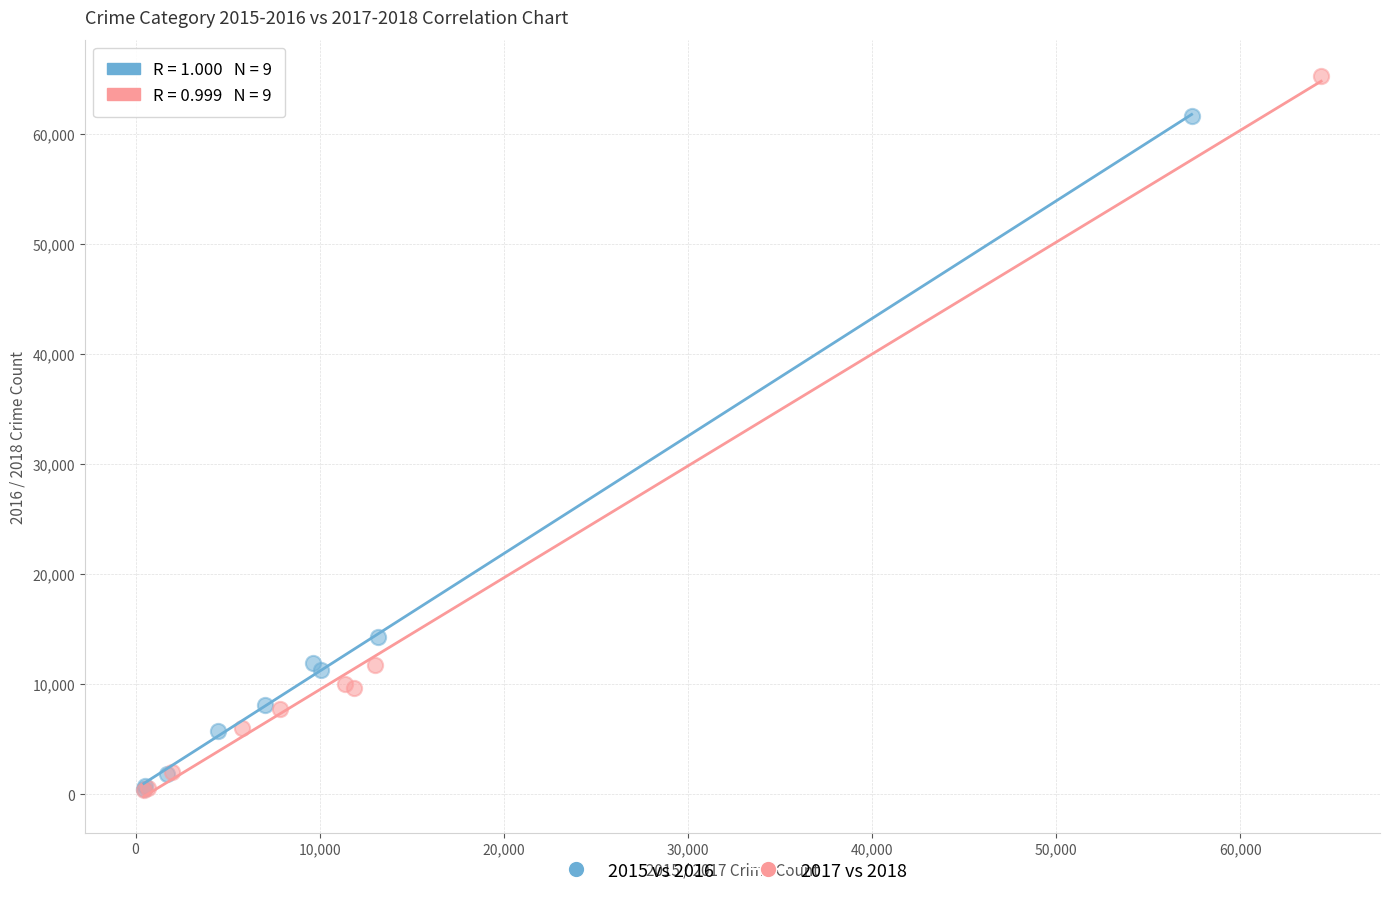

What are all the series names shown in the legend?

2015 vs 2016, 2017 vs 2018